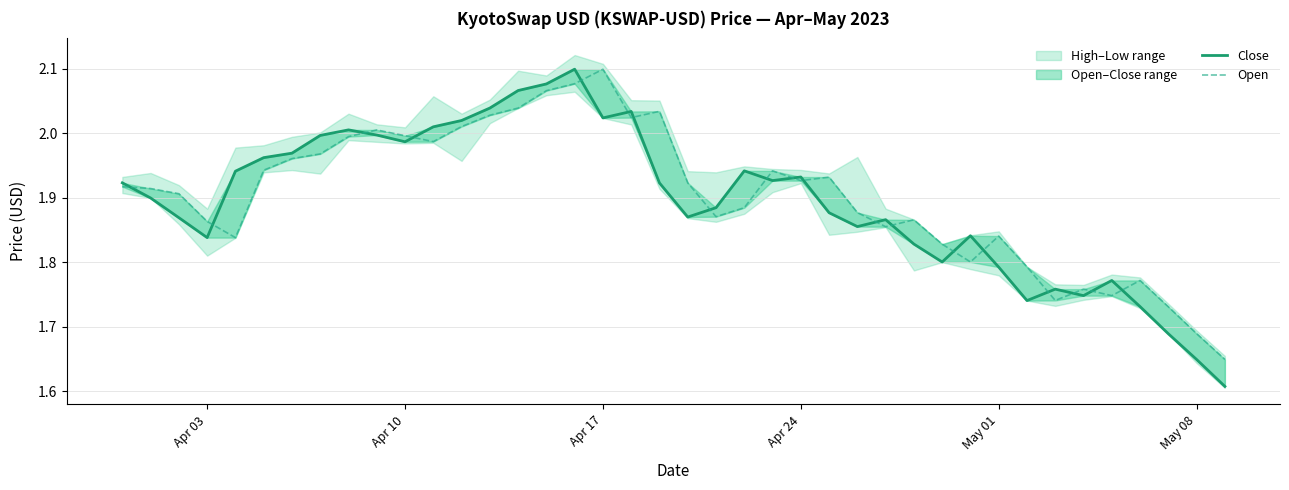

How many times do Open and Close cross each other?

19